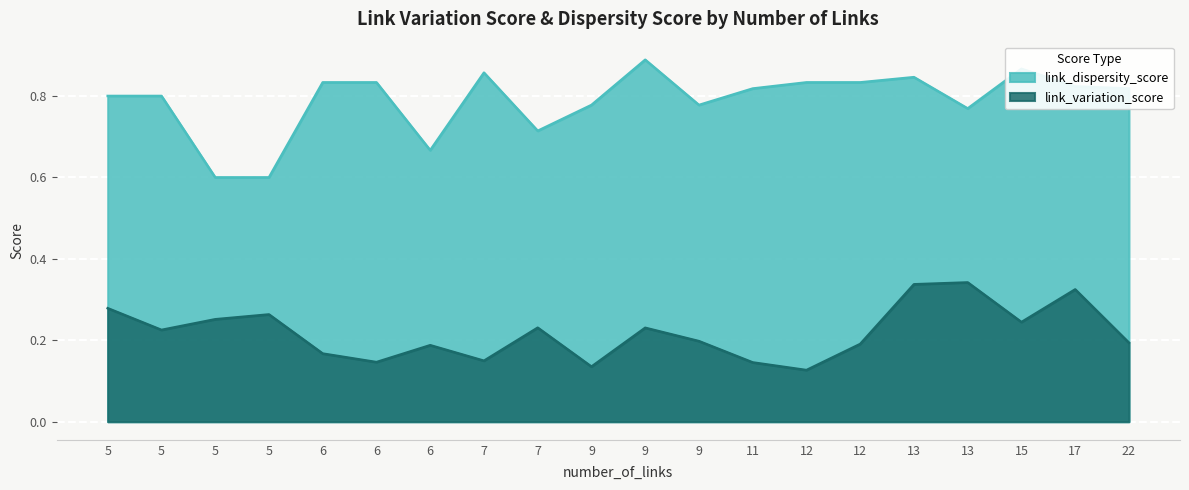

What is the sum of all link_variation_score values?

4.4